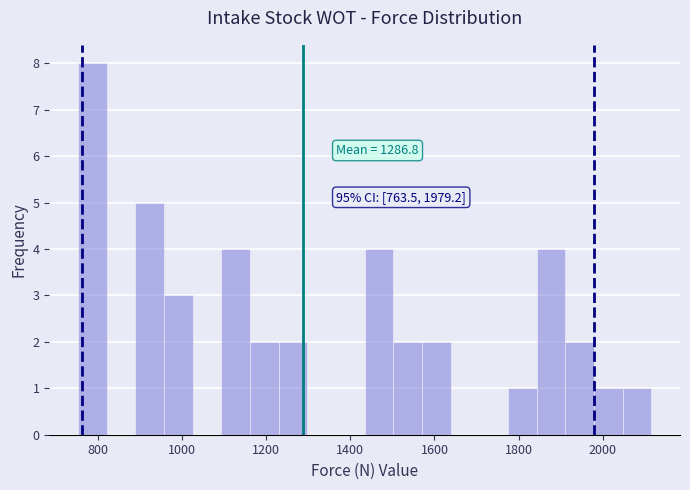

Around what value on the x-axis is the tallest bar? Give the approximate position of its centre, as read against the axis.

780